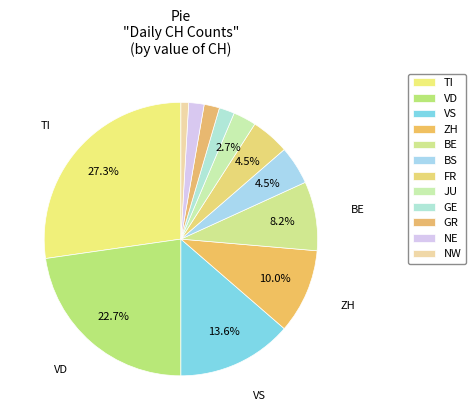

How many segments does this pie chart have?

12